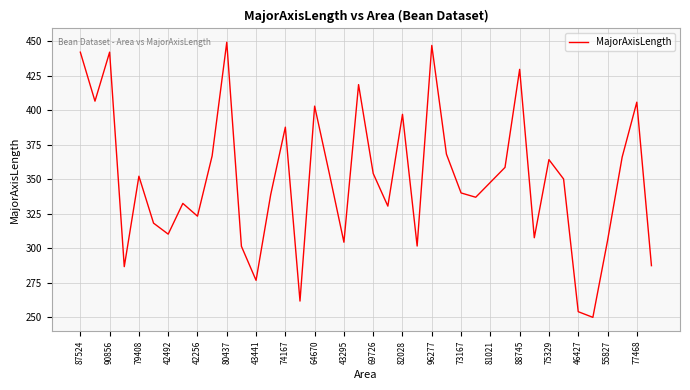

What is the greatest value displayed?

449.5